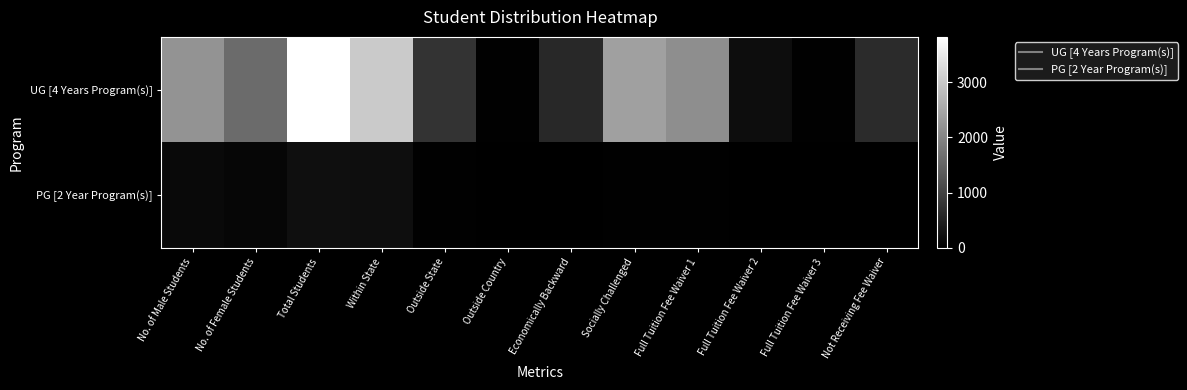

Rank the series by their average value, from lowest to highest.

PG [2 Year Program(s)], UG [4 Years Program(s)]